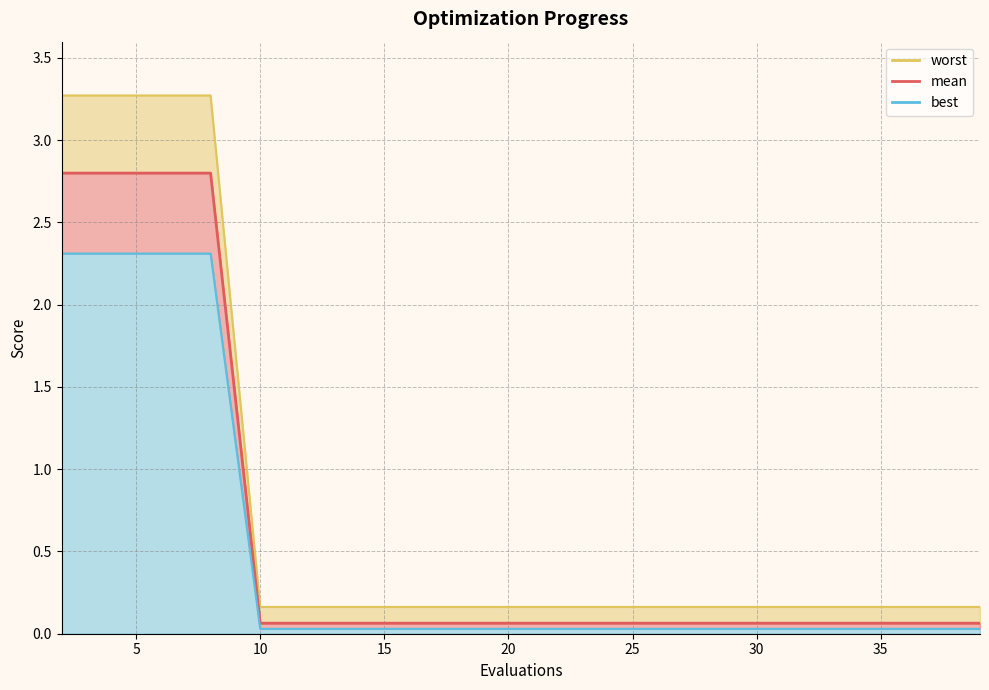

At how many categories does at least one series exceed 0?

20